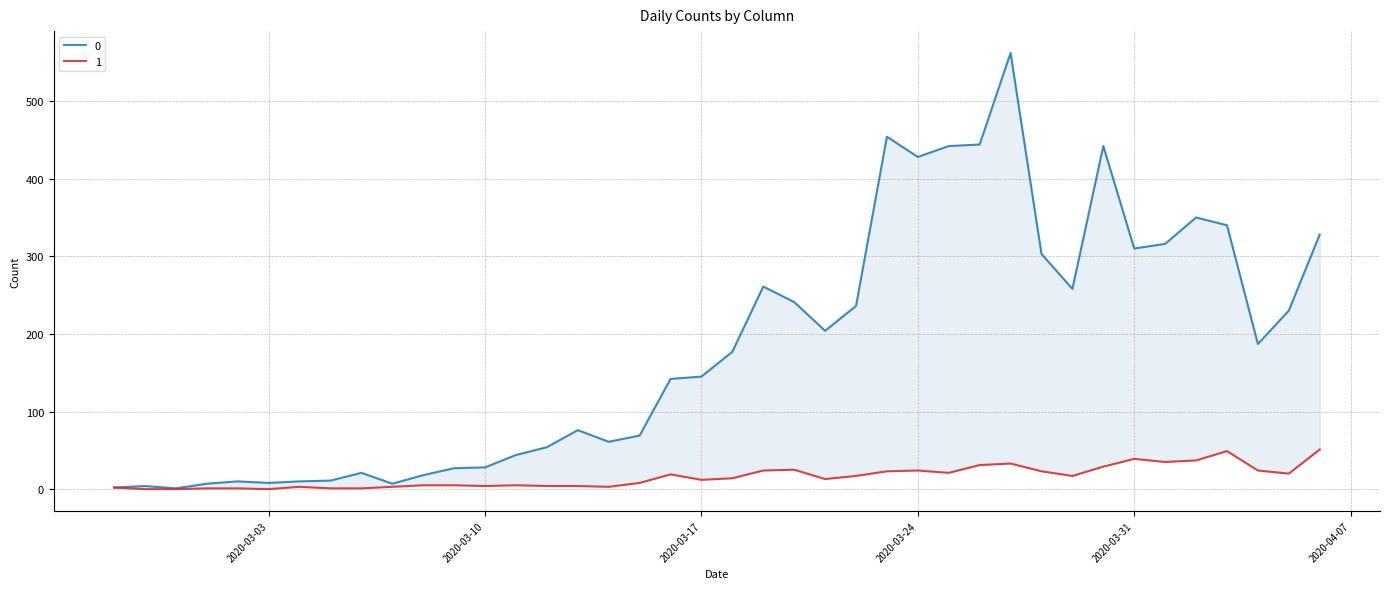

What is the difference between the maximum and minimum values in the 1 series?

51